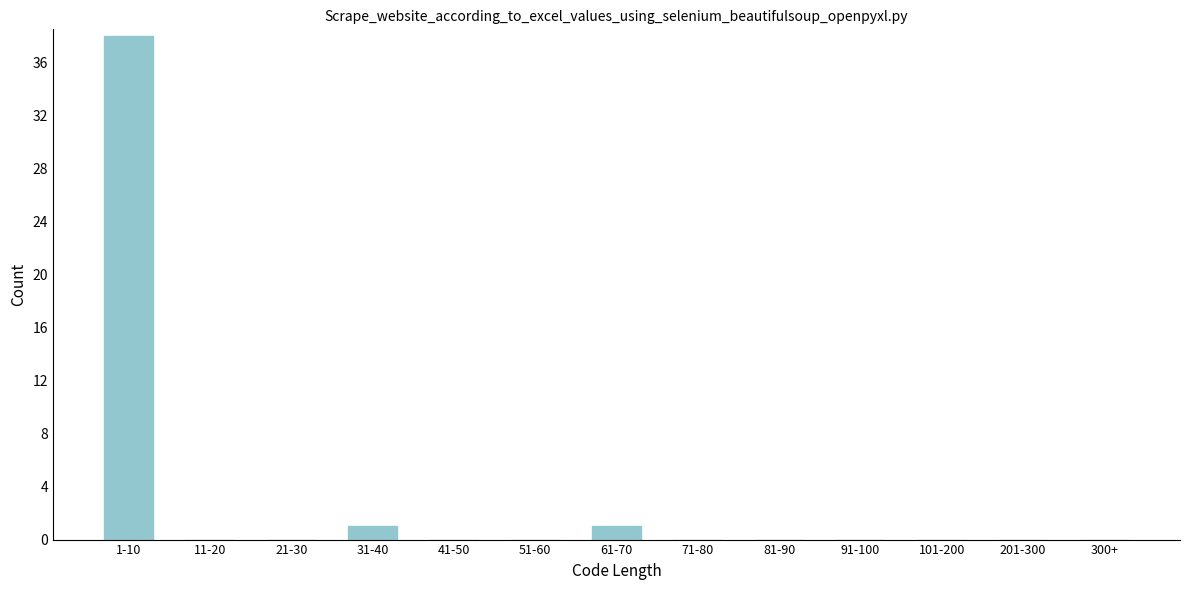

Reading left to right, list all the values displayed in this chart.

1-10=38	11-20=0	21-30=0	31-40=1	41-50=0	51-60=0	61-70=1	71-80=0	81-90=0	91-100=0	101-200=0	201-300=0	300+=0